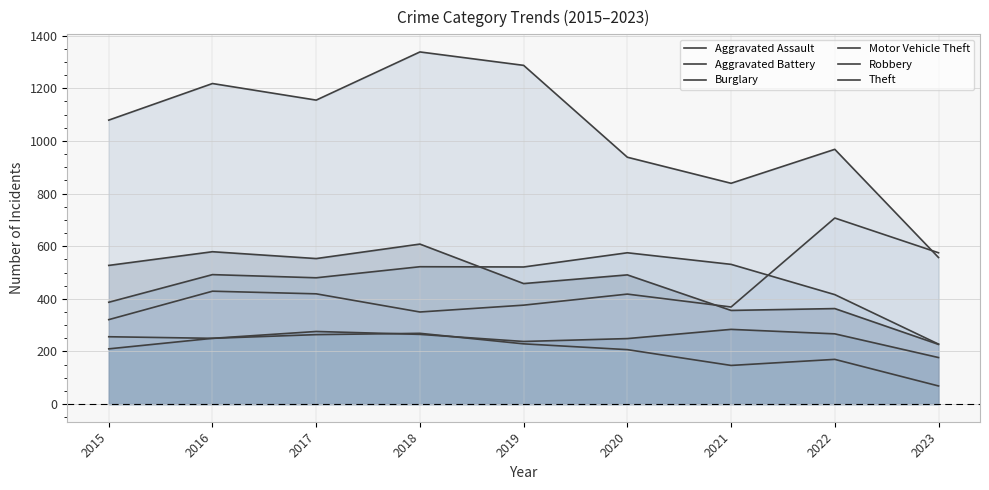

Reading left to right, transcribe all the data shown in this chart.

Aggravated Assault: 210	250	276	265	238	249	284	267	177
Aggravated Battery: 387	492	480	522	521	575	531	416	228
Burglary: 256	250	264	269	229	207	147	170	69
Motor Vehicle Theft: 321	429	419	350	376	418	369	707	575
Robbery: 527	579	553	608	458	491	356	363	227
Theft: 1079	1218	1155	1338	1287	938	839	968	557